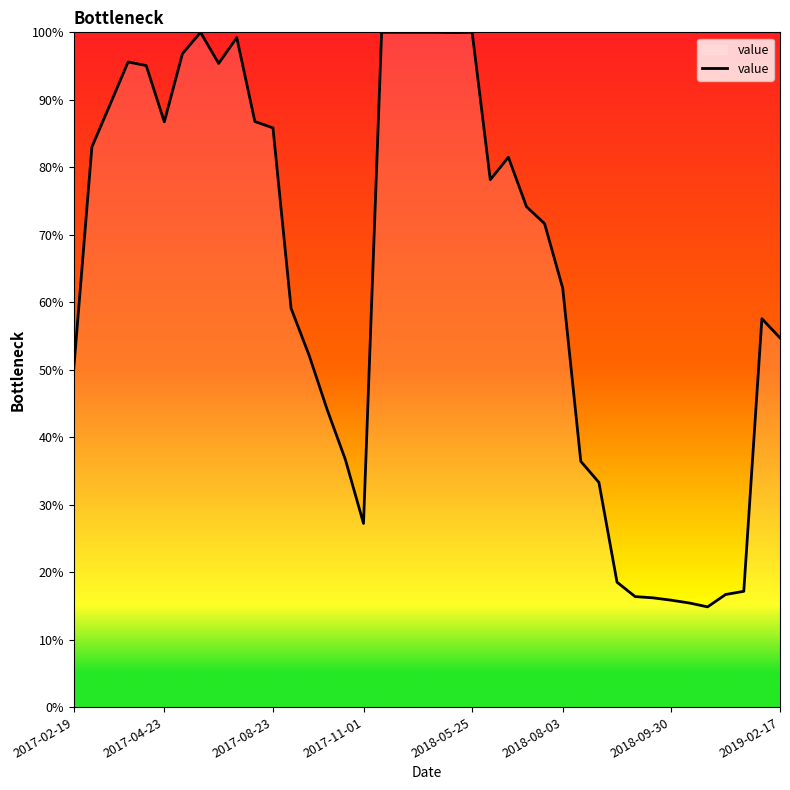

What is the difference between the maximum and second lowest values?

84.6